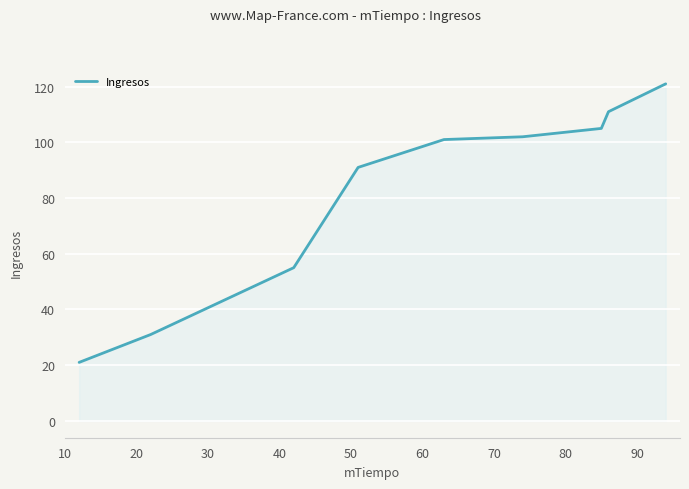

What is the smallest value displayed?

21